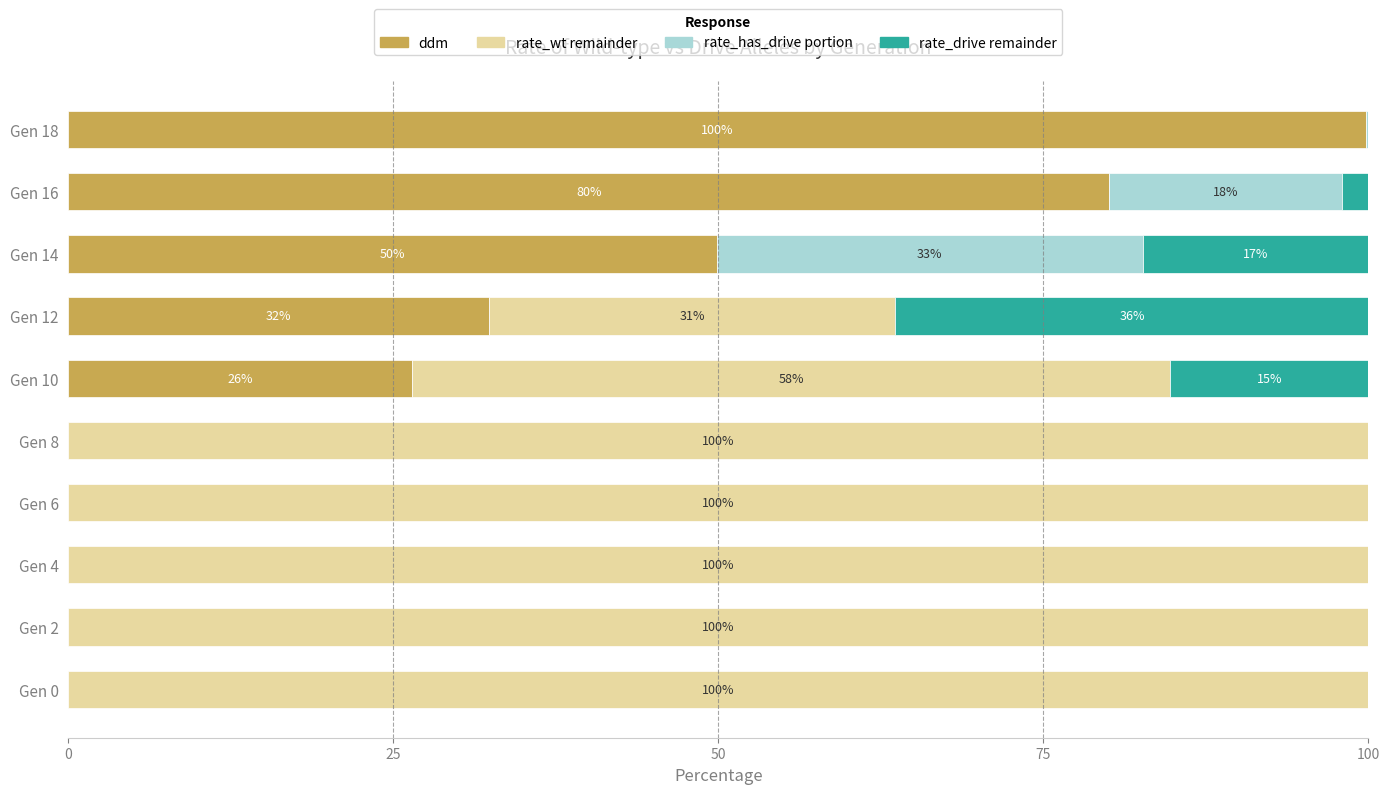

What is the total value across all series at Gen 12?

100.0